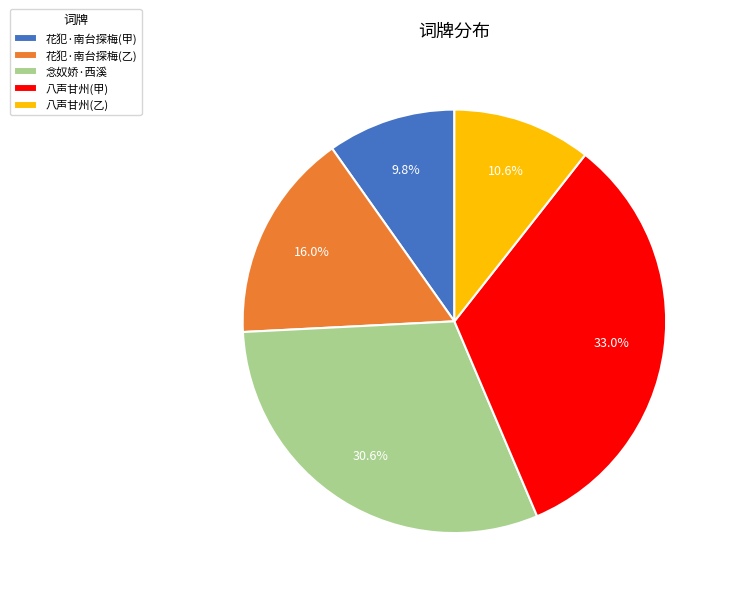

Does any single category account for the majority?

No